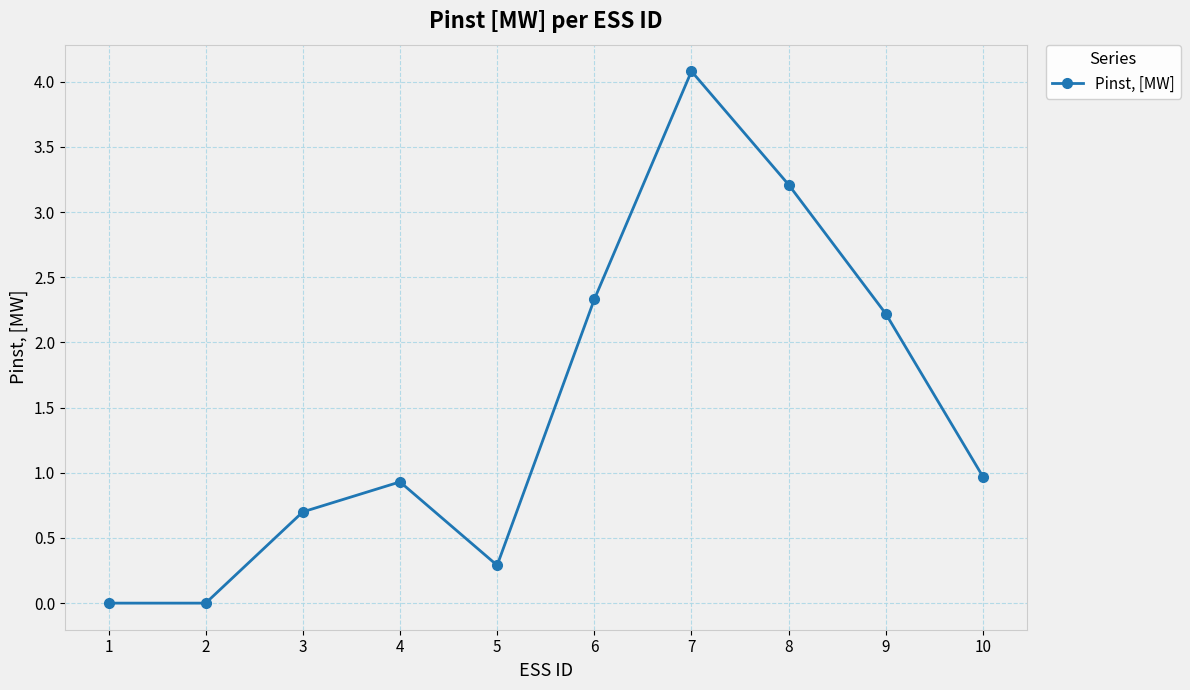

How many points are higher than both their immediate neighbors (excluding endpoints)?

2